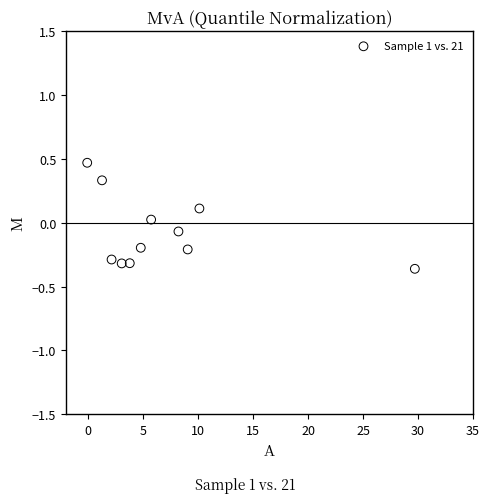

What is the range of X values (max minus min)?

29.8